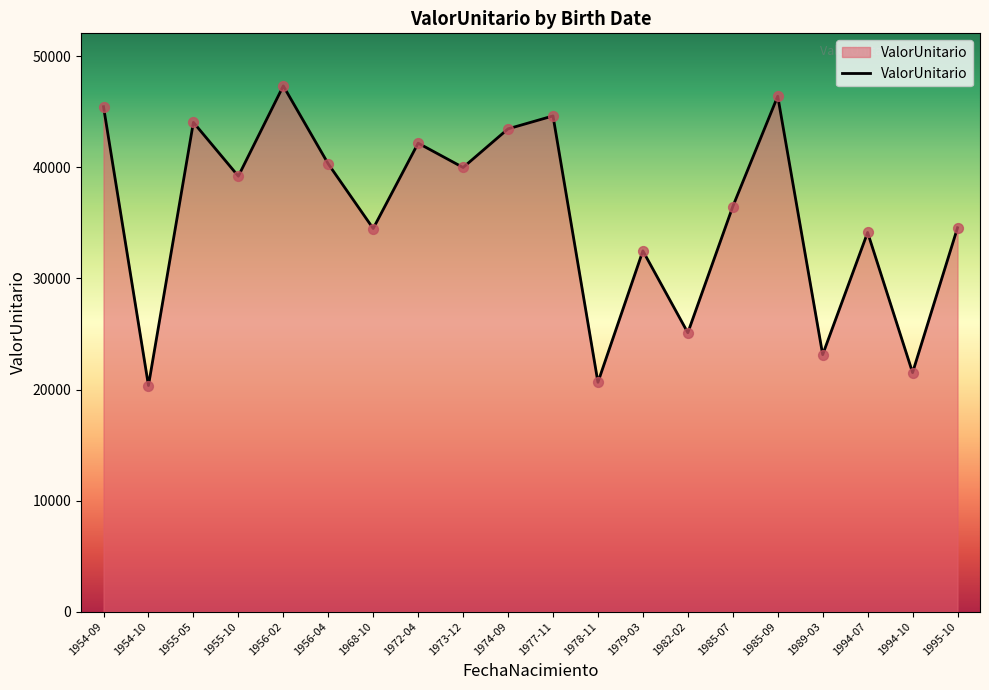

Which has a higher value, 1956-02 or 1954-10?

1956-02